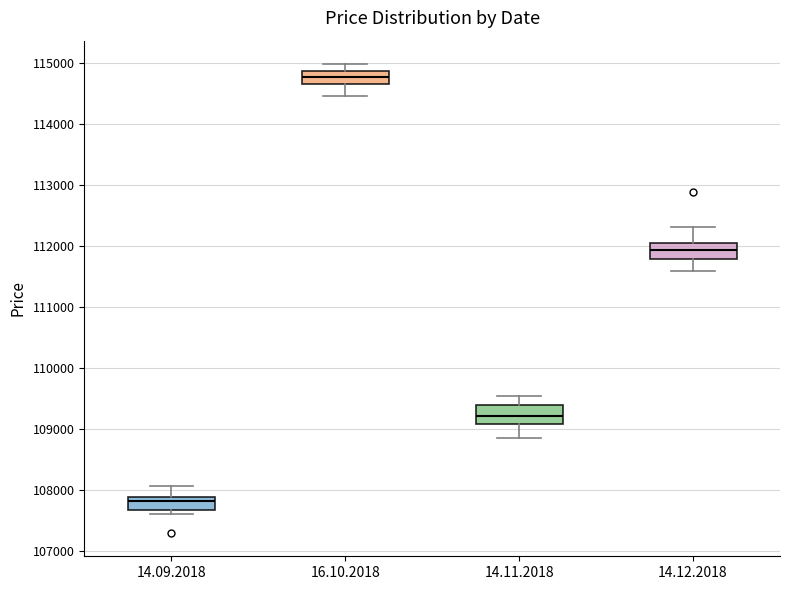

Reading left to right, transcribe this box plot: for each box, give where its median line is, the range the box spans, and where its two whiskers end, as read against the y-axis. The values are not printed on the chart, so give them approximately, as read against the axis.

14.09.2018: median 107800, box 107700 to 107900, whiskers 107600 to 108100
16.10.2018: median 114800, box 114700 to 114900, whiskers 114500 to 115000
14.11.2018: median 109200, box 109100 to 109400, whiskers 108900 to 109500
14.12.2018: median 111900, box 111800 to 112100, whiskers 111600 to 112300